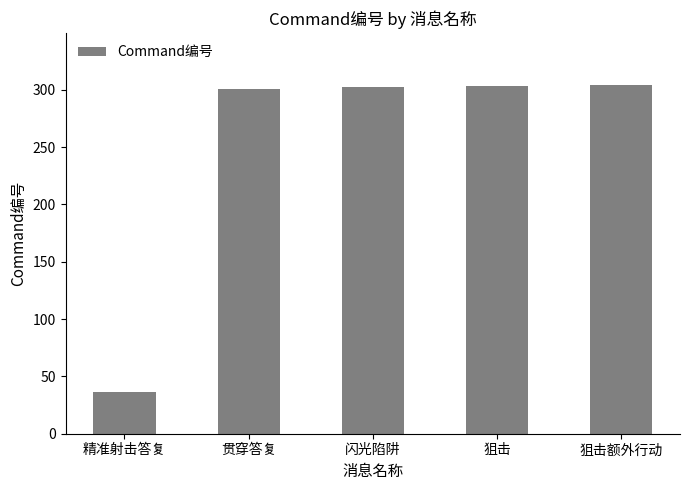

Which label corresponds to the smallest value in the chart?

精准射击答复